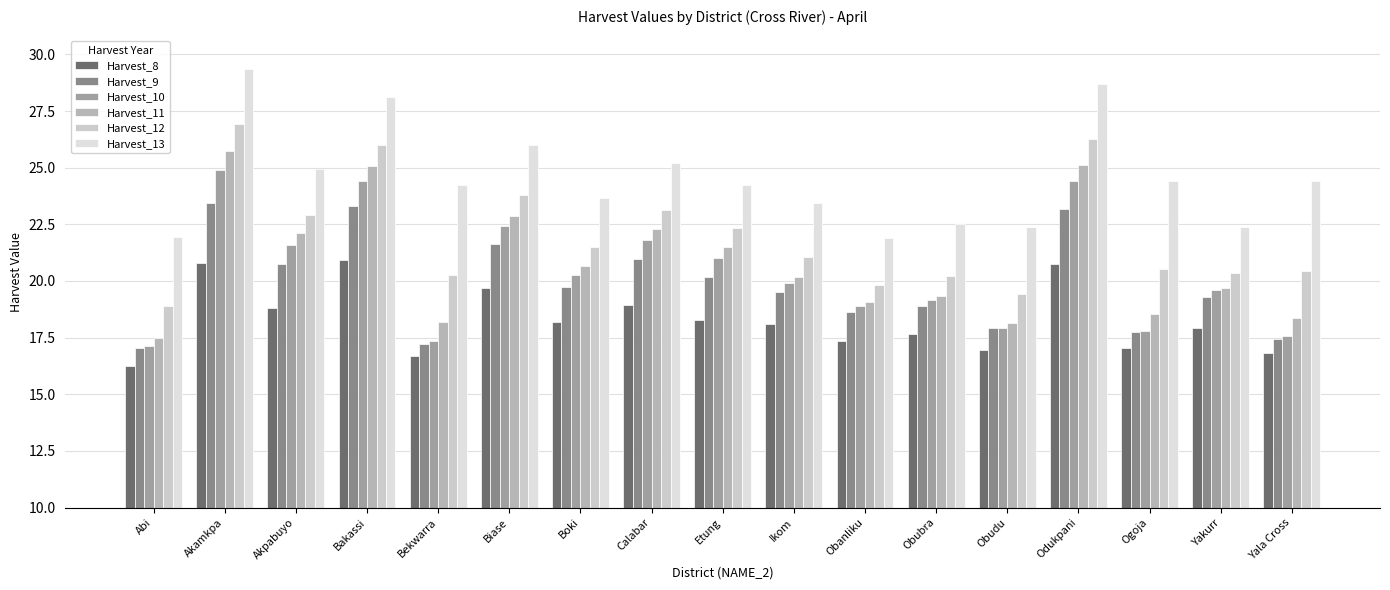

Which series has the largest total across all categories?

Harvest_13